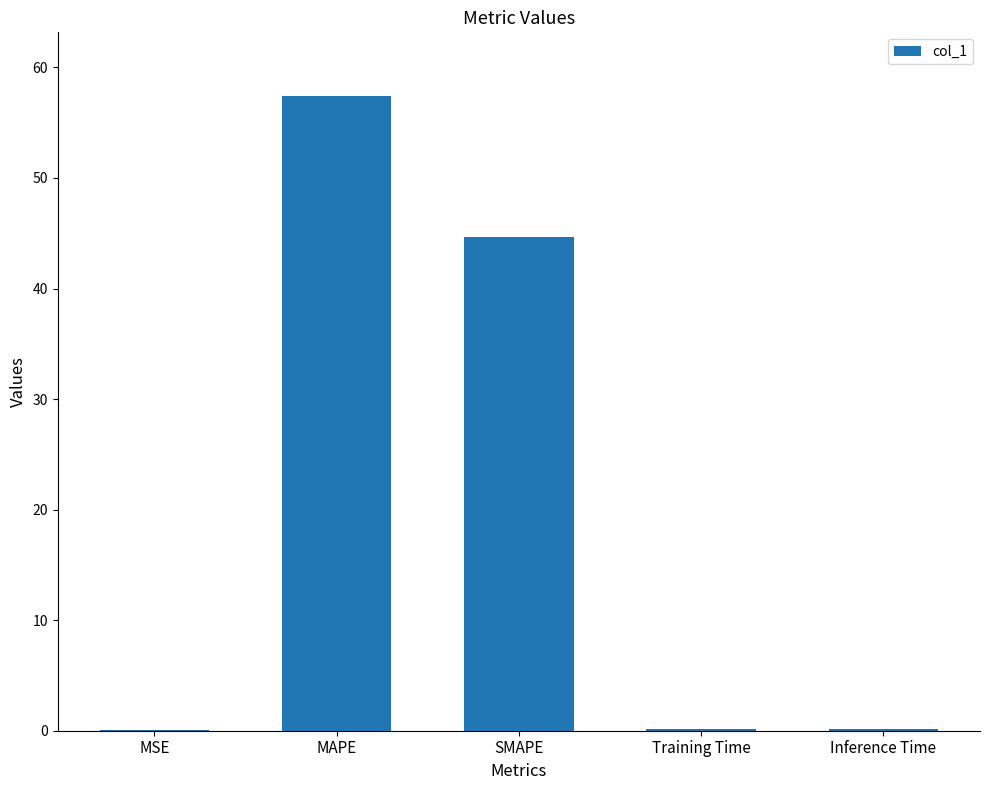

What is the maximum value shown in the chart?

57.4